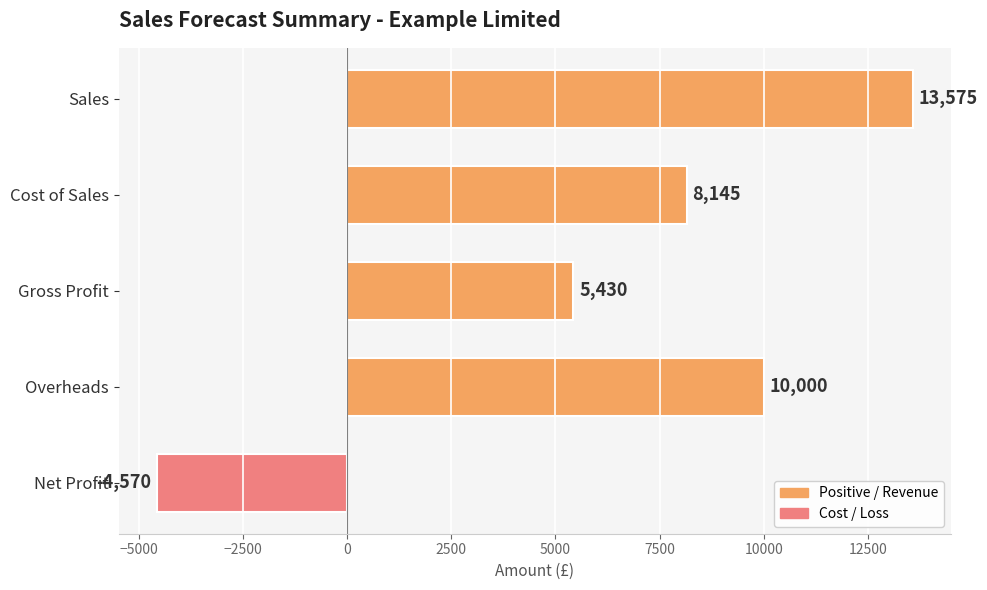

What is the label of the 5th bar from the top?

Net Profit